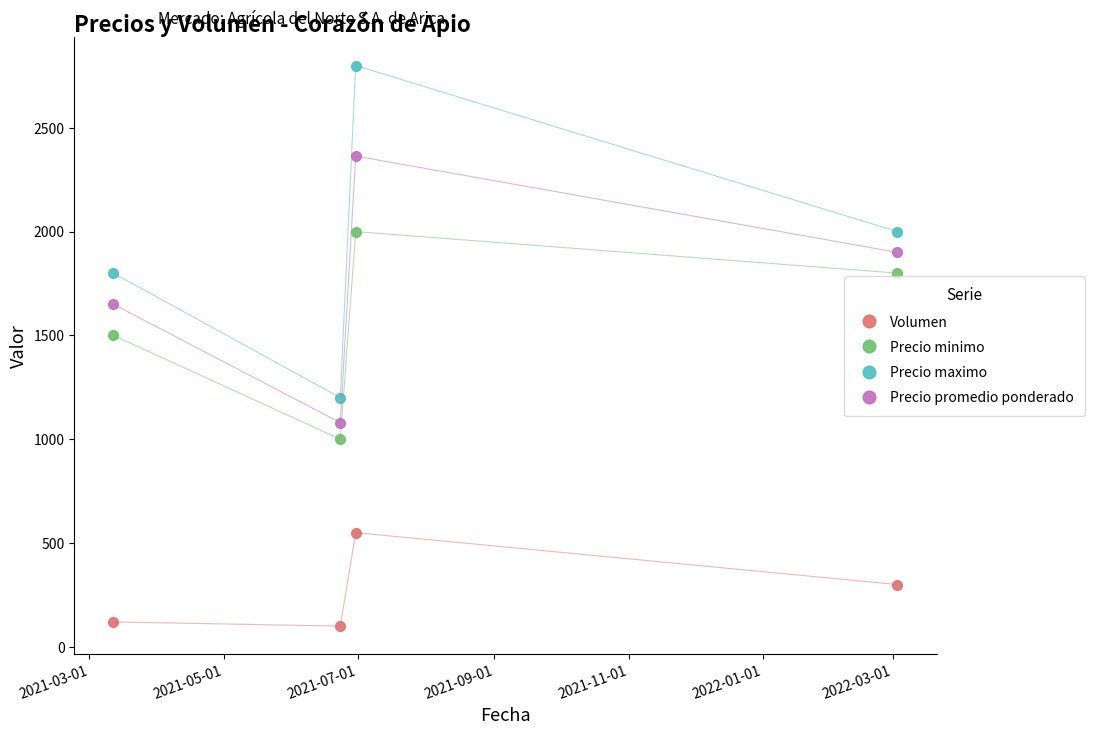

Reading left to right, what are all the values shown in this chart?

Volumen: 120	100	550	300
Precio minimo: 1500	1000	2000	1800
Precio maximo: 1800	1200	2800	2000
Precio promedio ponderado: 1650	1080	2364	1900